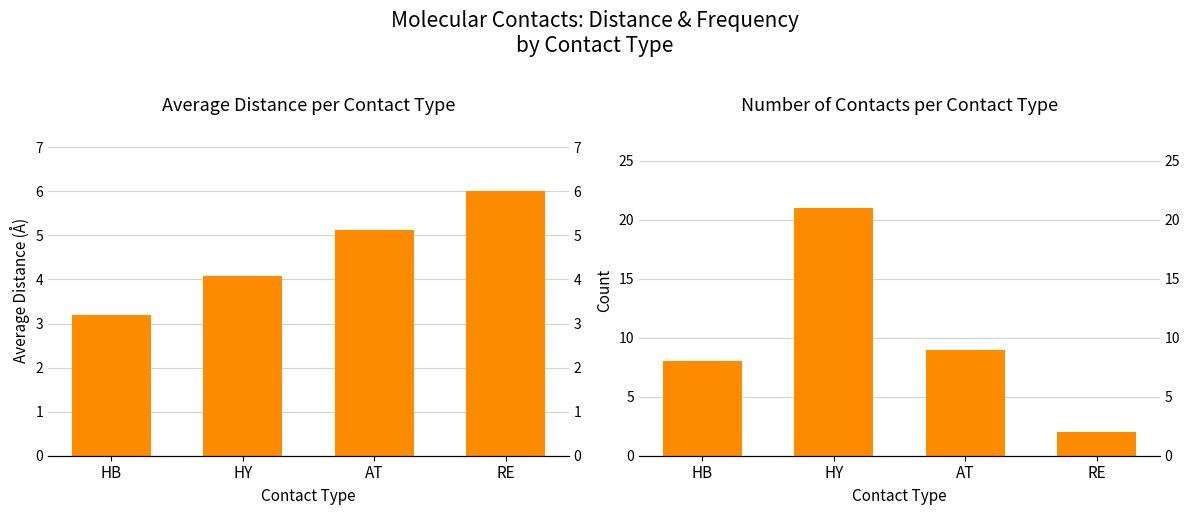

Where is Count nearest to the value 11?

AT